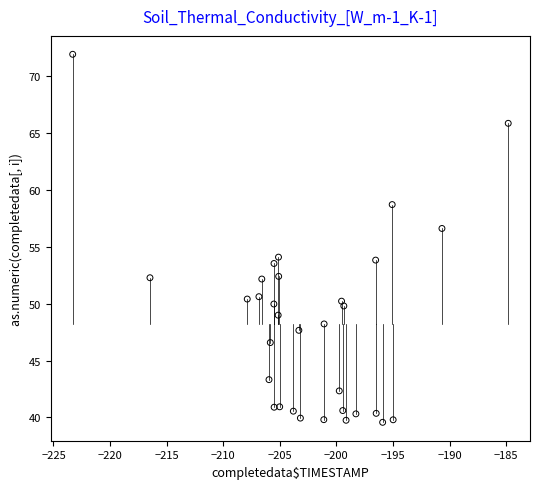

What is the range of Y values (max minus min)?

32.3